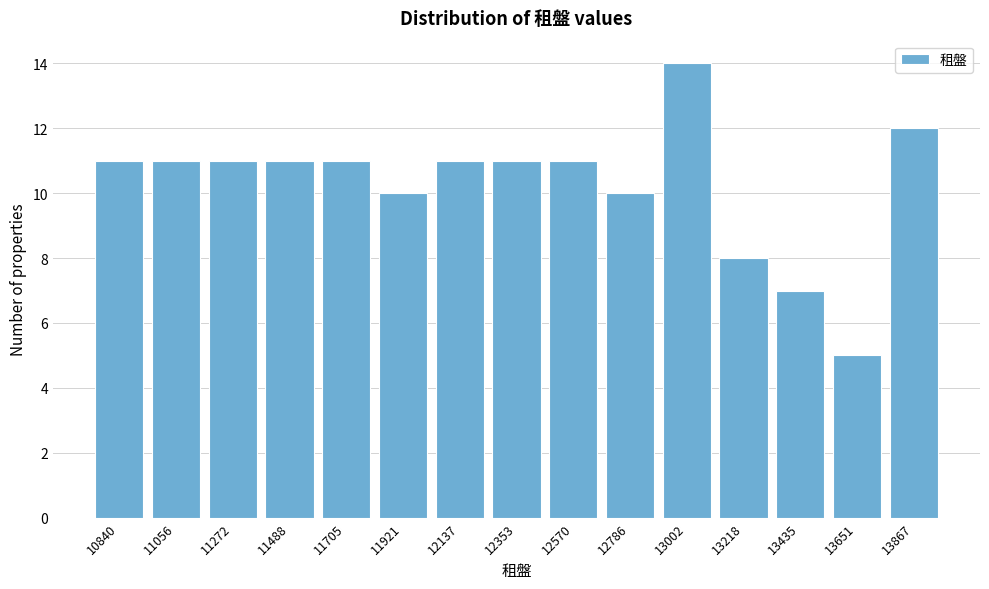

Reading left to right, extract all data points from this chart.

10840=11	11056=11	11272=11	11488=11	11705=11	11921=10	12137=11	12353=11	12570=11	12786=10	13002=14	13218=8	13435=7	13651=5	13867=12